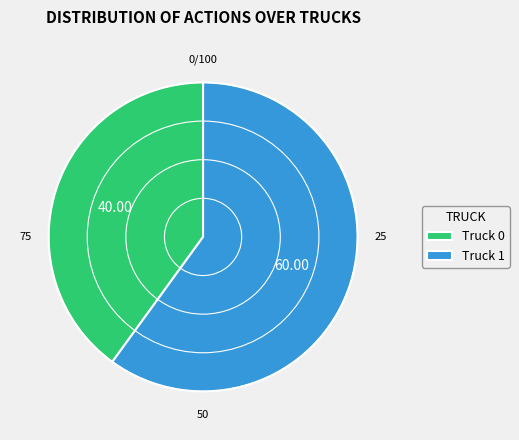

Which category accounts for the majority?

Truck 1